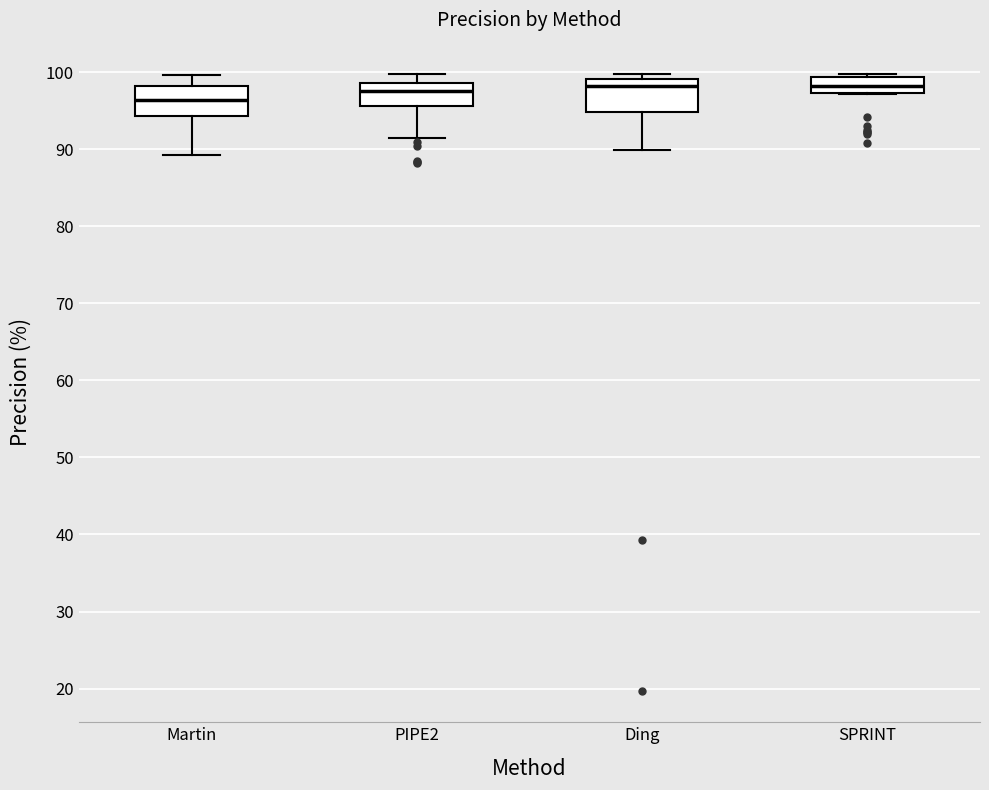

Where does the upper whisker of the box for PIPE2 end on the y-axis? The values are not printed on the chart, so give them approximately, as read against the axis.

100